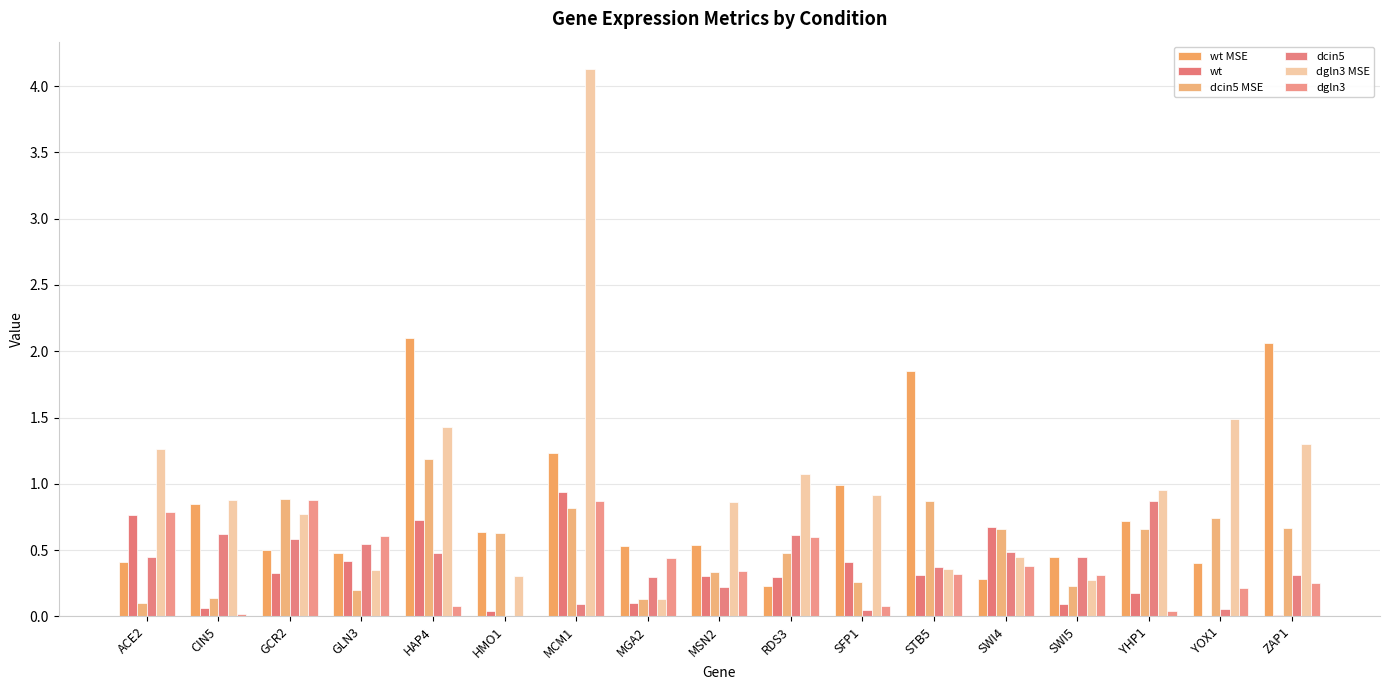

The dgln3 MSE series shows 0.4 at STB5. True or false?

True